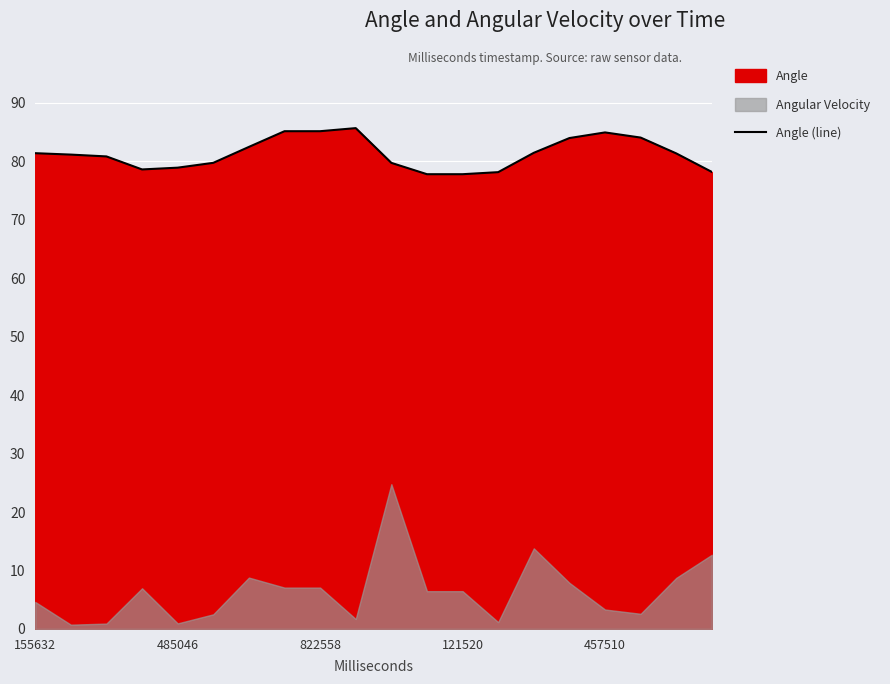

What is the smallest value displayed?

77.8